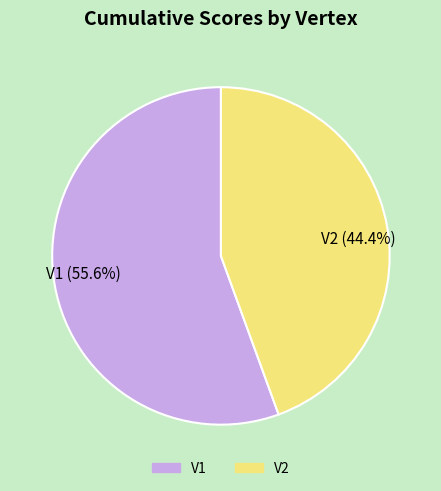

What is the largest slice in the pie chart?

V1